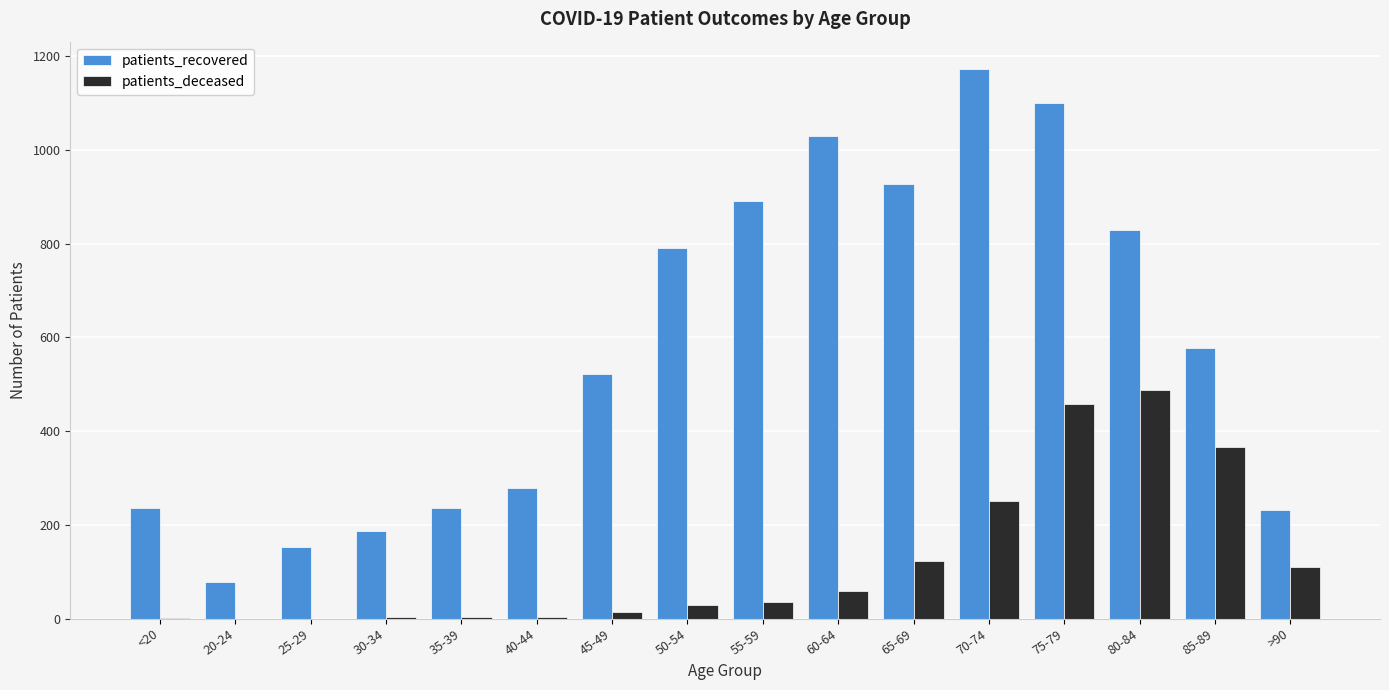

Is it true that patients_recovered equals 186 at 30-34?

True